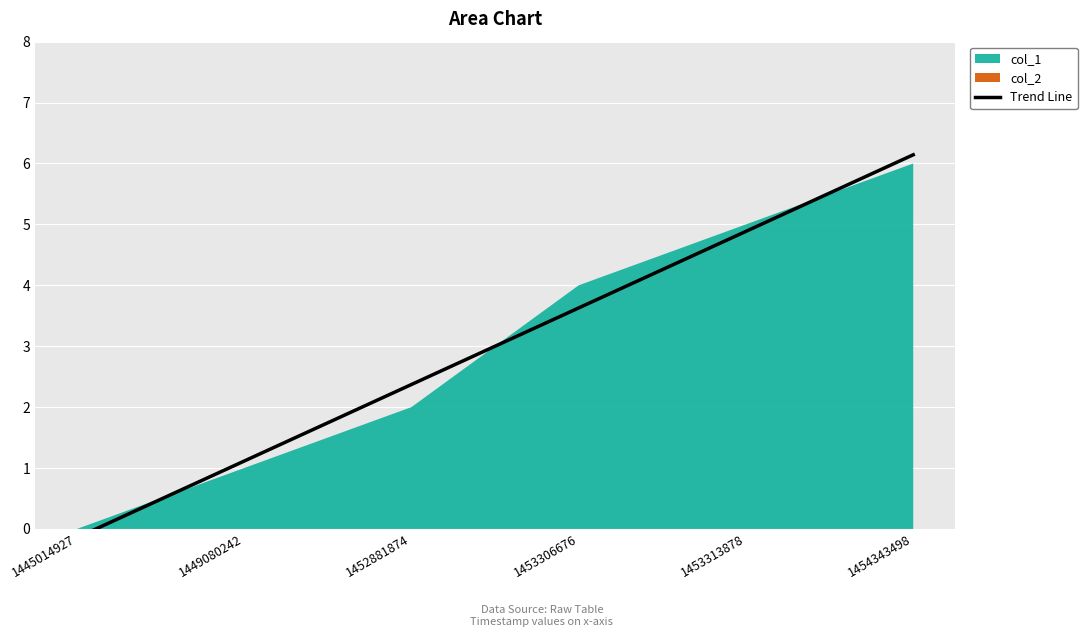

What is the ratio of the value at 1454343498 to the value at 1453313878?

1.3